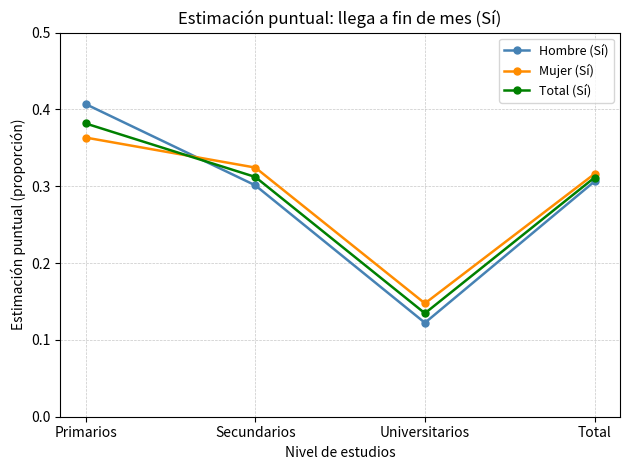

Count the number of data series in this chart.

3